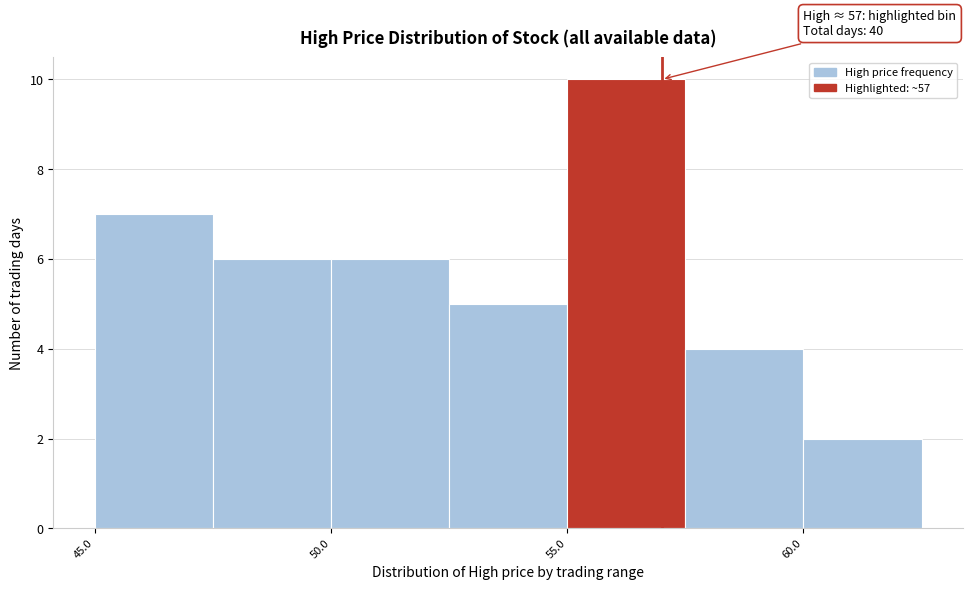

Which range on the x-axis has the tallest bar?

55.0 to 57.5